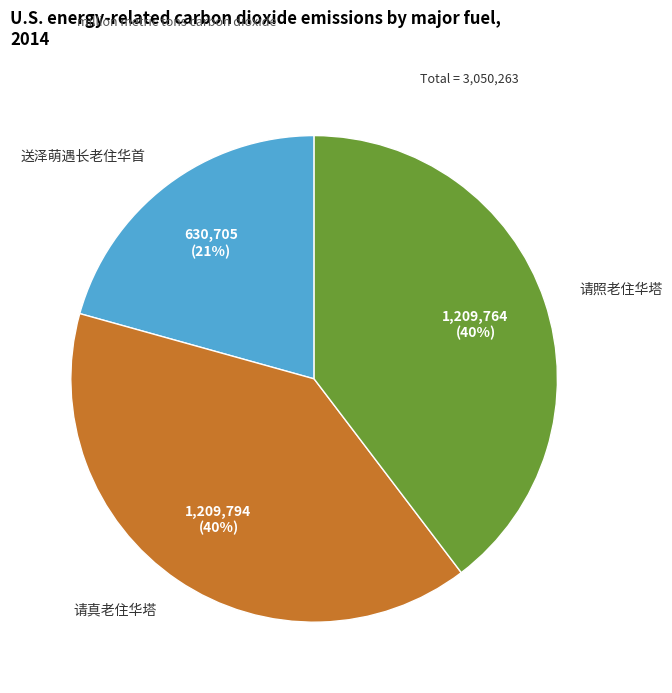

To the nearest percent, what is the average slice percentage?

33%